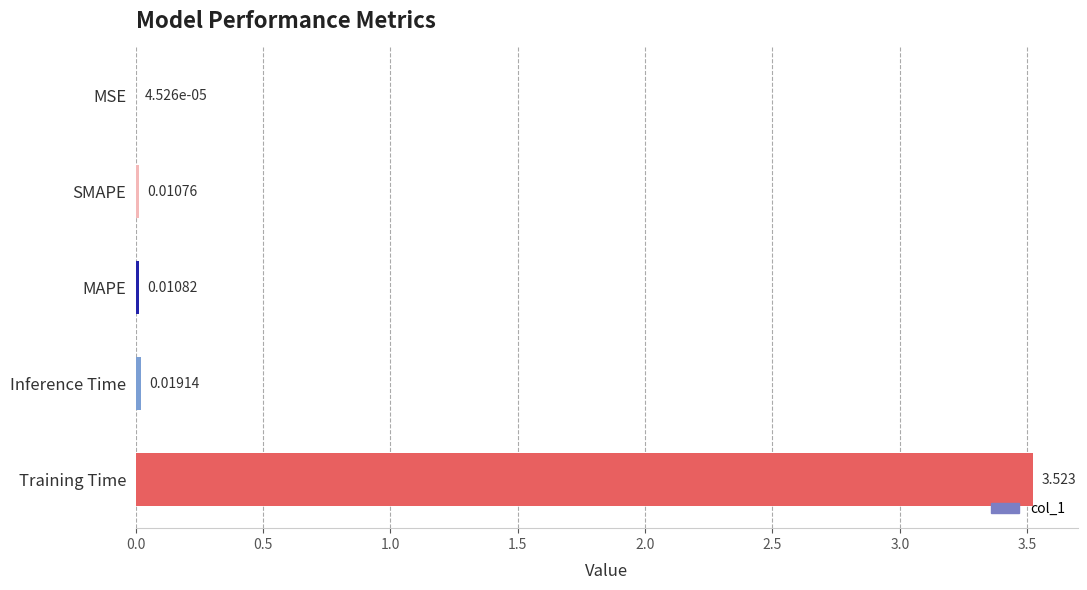

Which has a higher value, MAPE or MSE?

MAPE